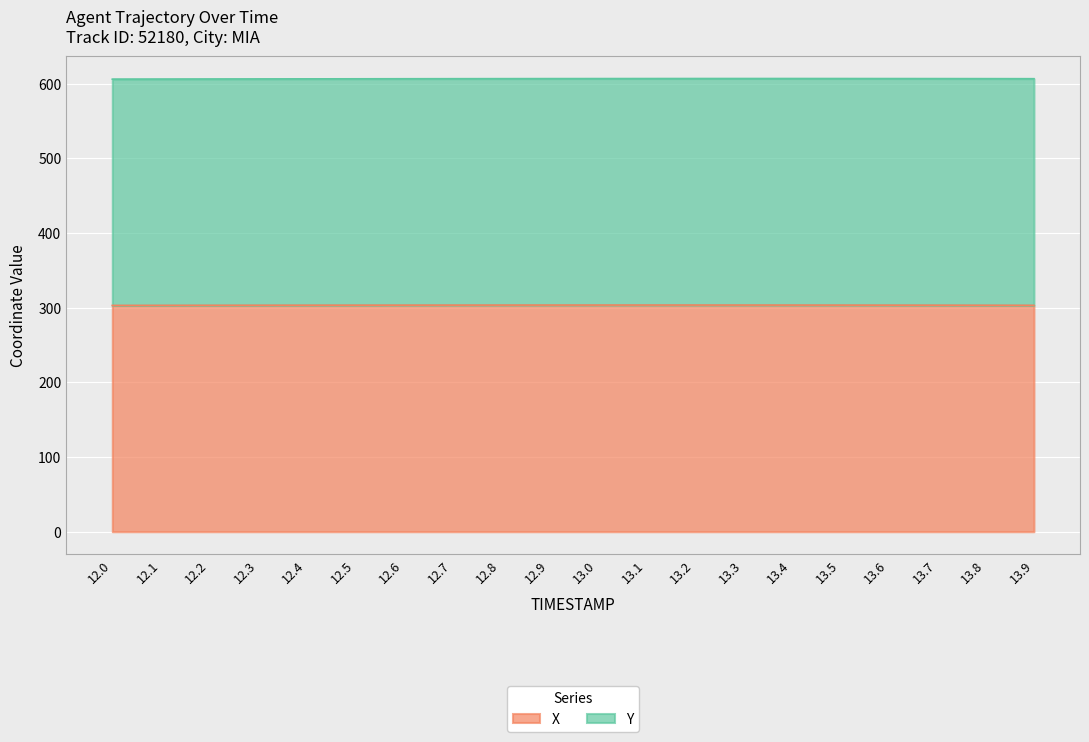

What is the label of the 12th point from the right?

12.8